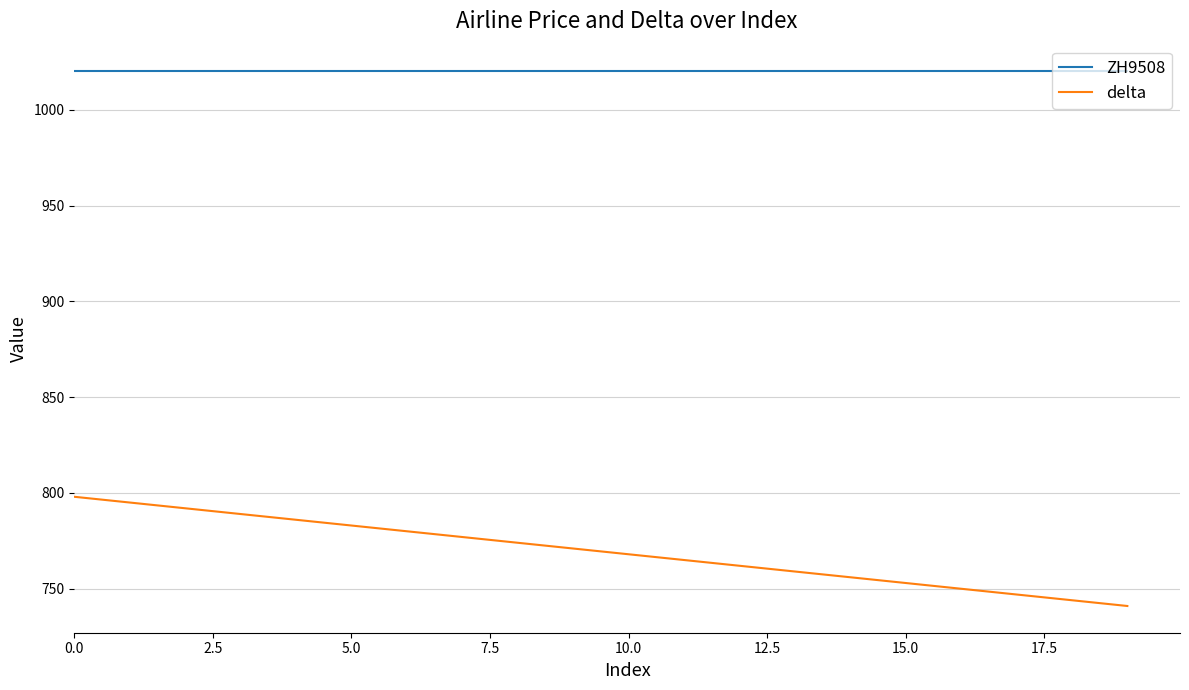

Which series has the largest total across all categories?

ZH9508